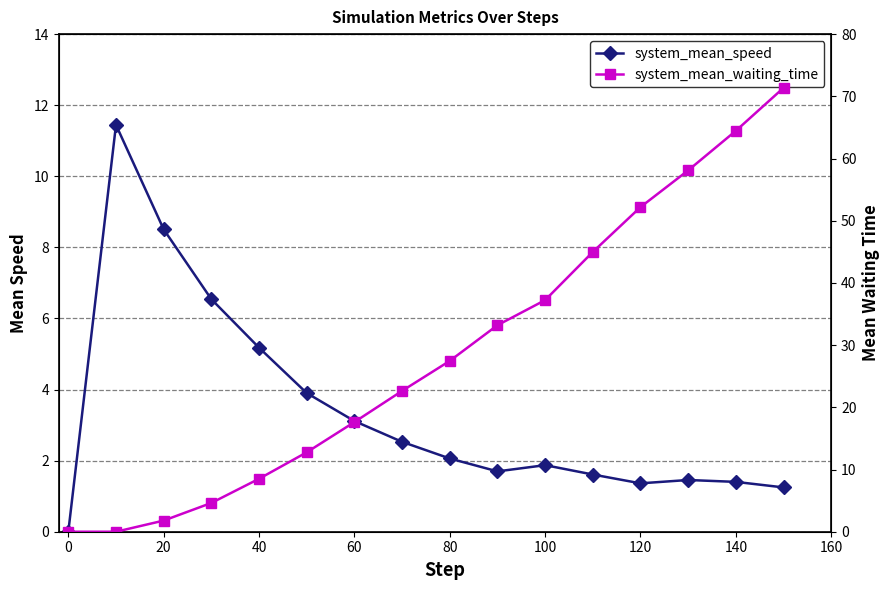

Reading left to right, what are all the values shown in this chart?

system_mean_speed: 0.0	11.4	8.5	6.5	5.2	3.9	3.1	2.5	2.1	1.7	1.9	1.6	1.4	1.5	1.4	1.2
system_mean_waiting_time: 0.0	0.0	1.8	4.6	8.5	12.8	17.6	22.6	27.5	33.2	37.2	45.0	52.2	58.1	64.5	71.4